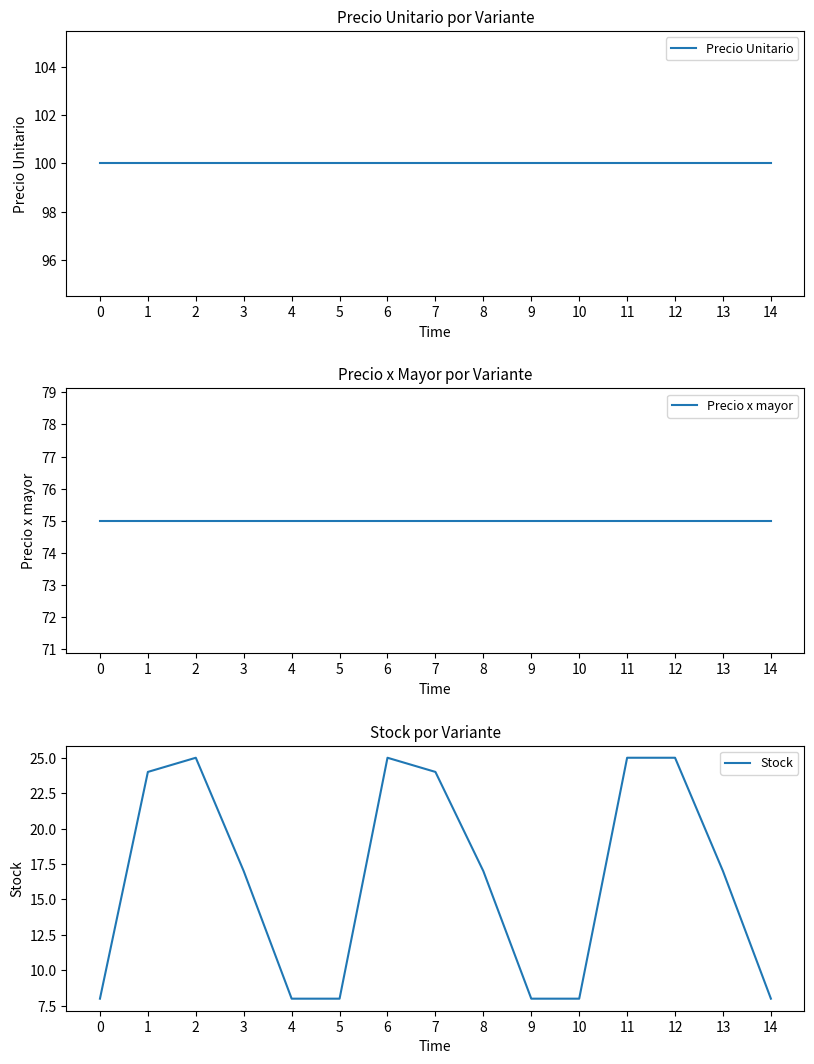

At which category is the sum across all series the highest?

2